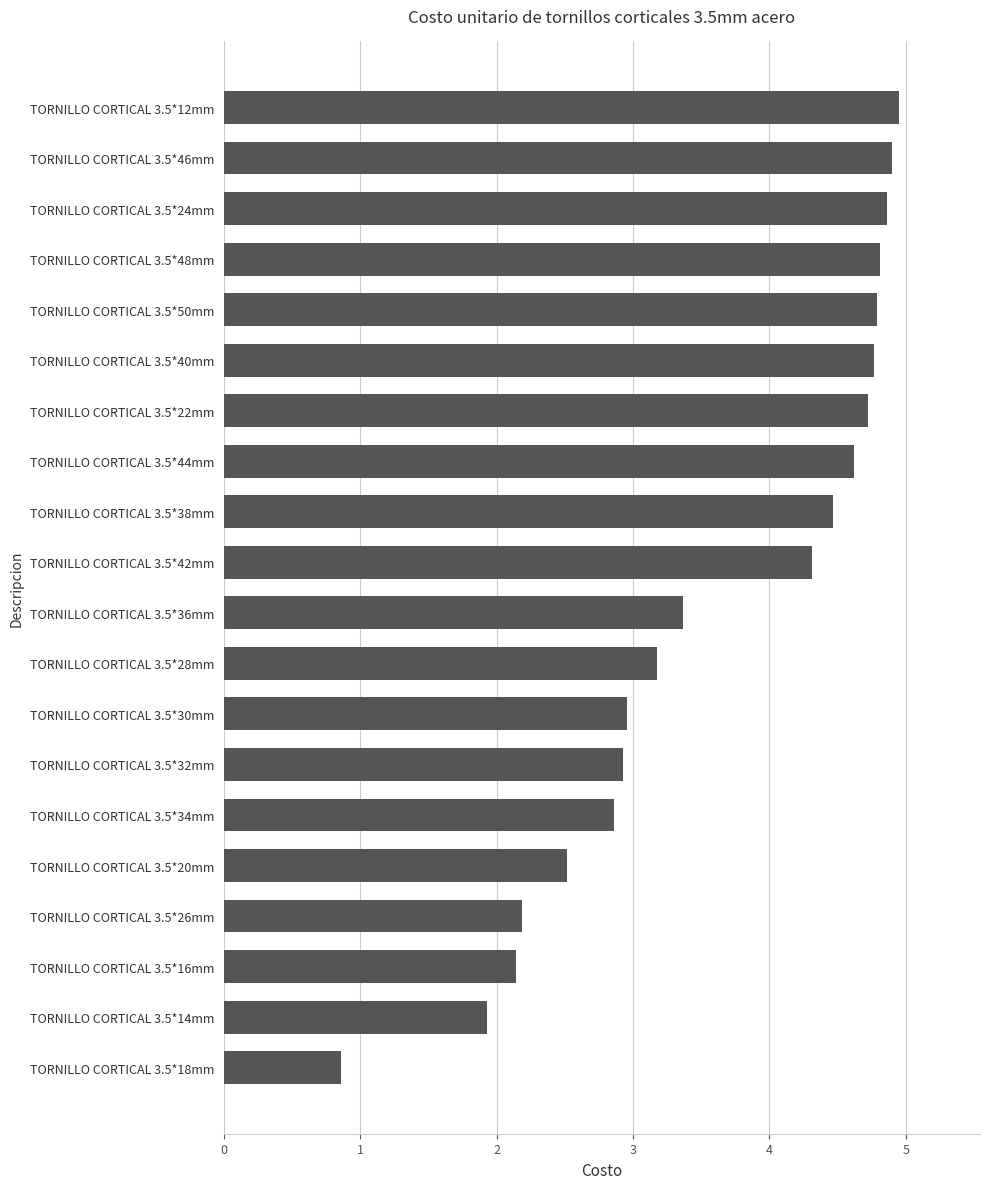

Approximately how many times larger is the value at TORNILLO CORTICAL 3.5*24mm compared to TORNILLO CORTICAL 3.5*50mm?

1.0